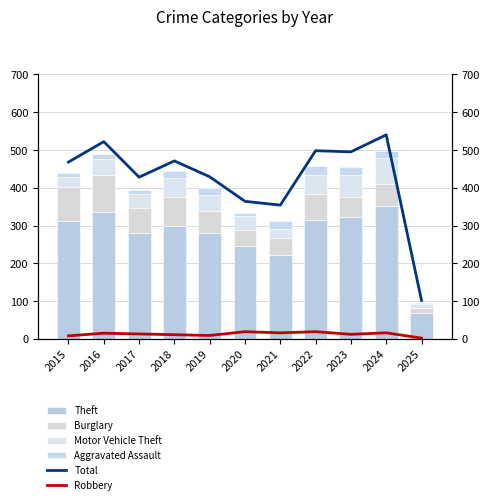

Between 2015 and 2018, which is larger?

2015